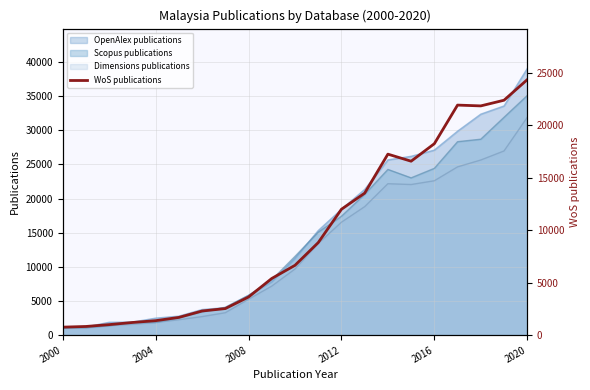

Is it true that Scopus publications equals 35083 at 2020?

True